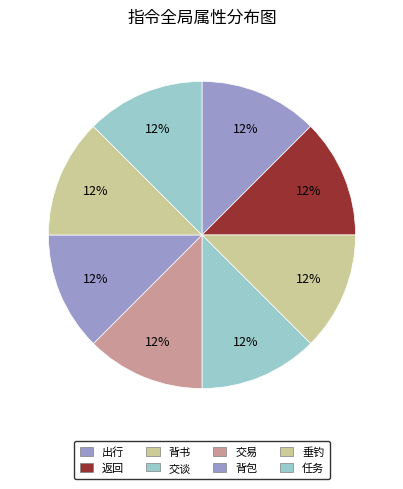

How many segments does this pie chart have?

8